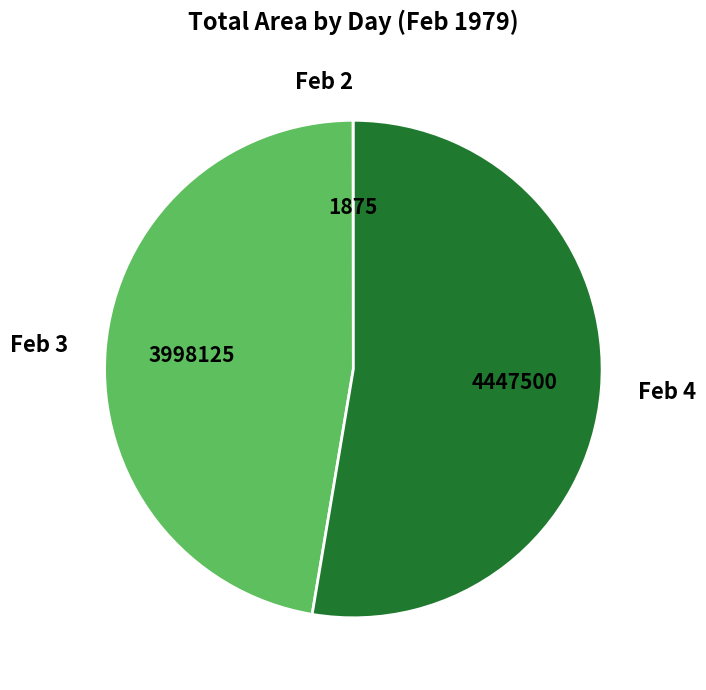

Does any single category account for the majority?

Yes